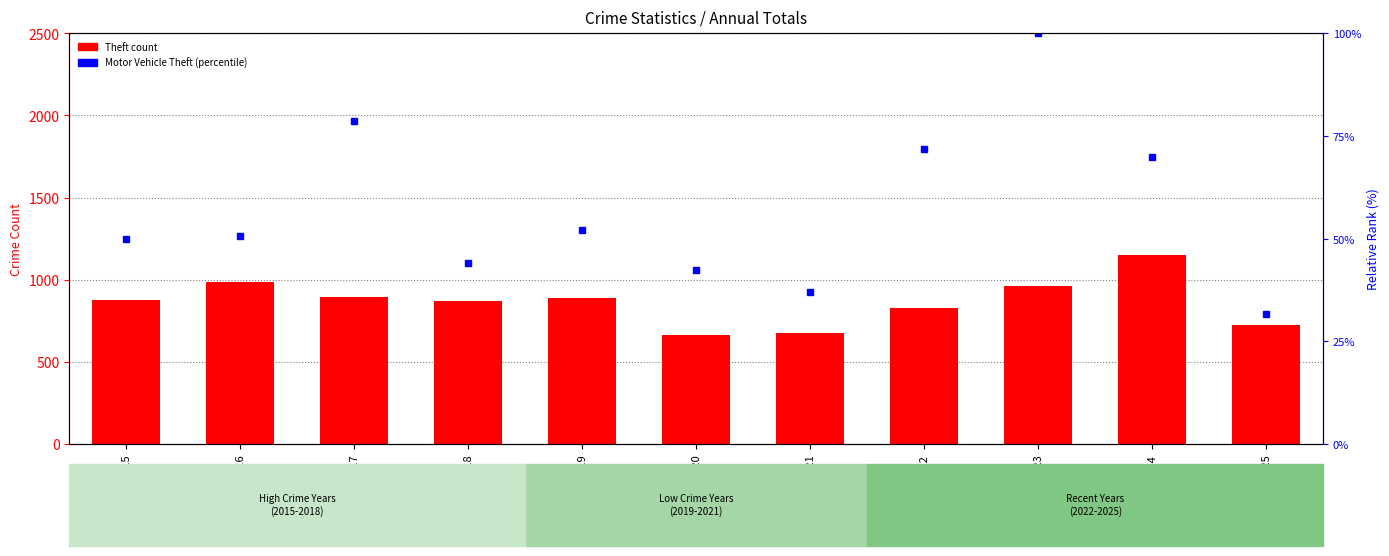

Is it true that Motor Vehicle Theft (rank) equals 78.6 at 2015?

False